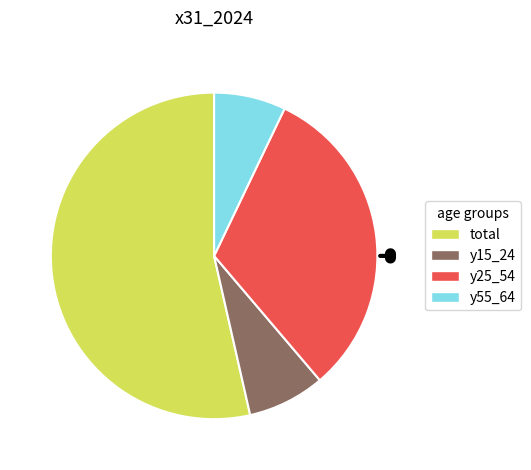

Combined, do total and y15_24 account for over 50%?

Yes